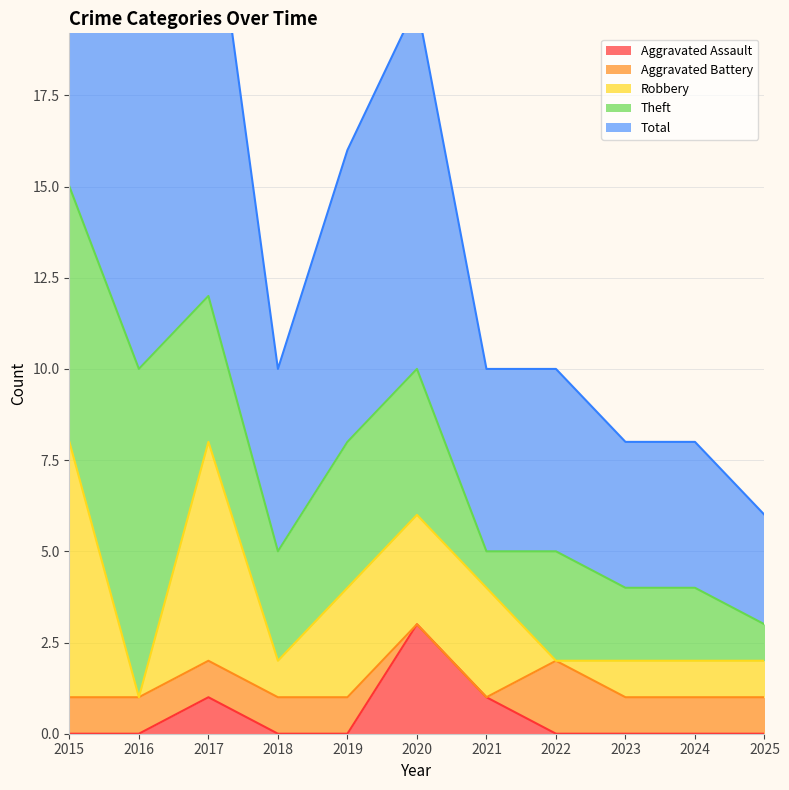

Reading left to right, list all the values displayed in this chart.

Aggravated Assault: 0	0	1	0	0	3	1	0	0	0	0
Aggravated Battery: 1	1	1	1	1	0	0	2	1	1	1
Robbery: 7	0	6	1	3	3	3	0	1	1	1
Theft: 7	9	4	3	4	4	1	3	2	2	1
Total: 16	10	12	5	8	10	5	5	4	4	3